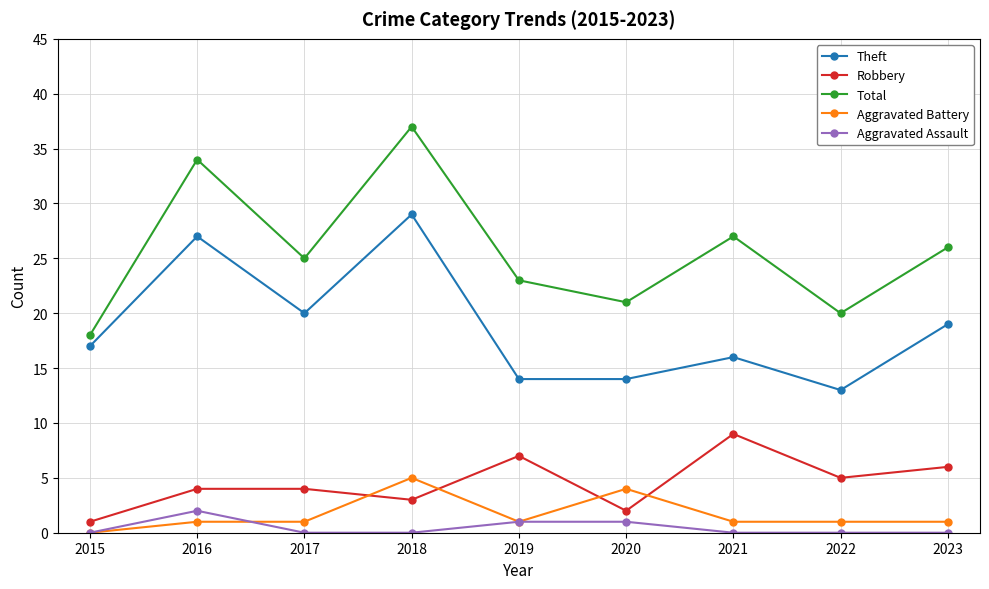

What is the value of the Aggravated Assault point at the 6th from the left?

1